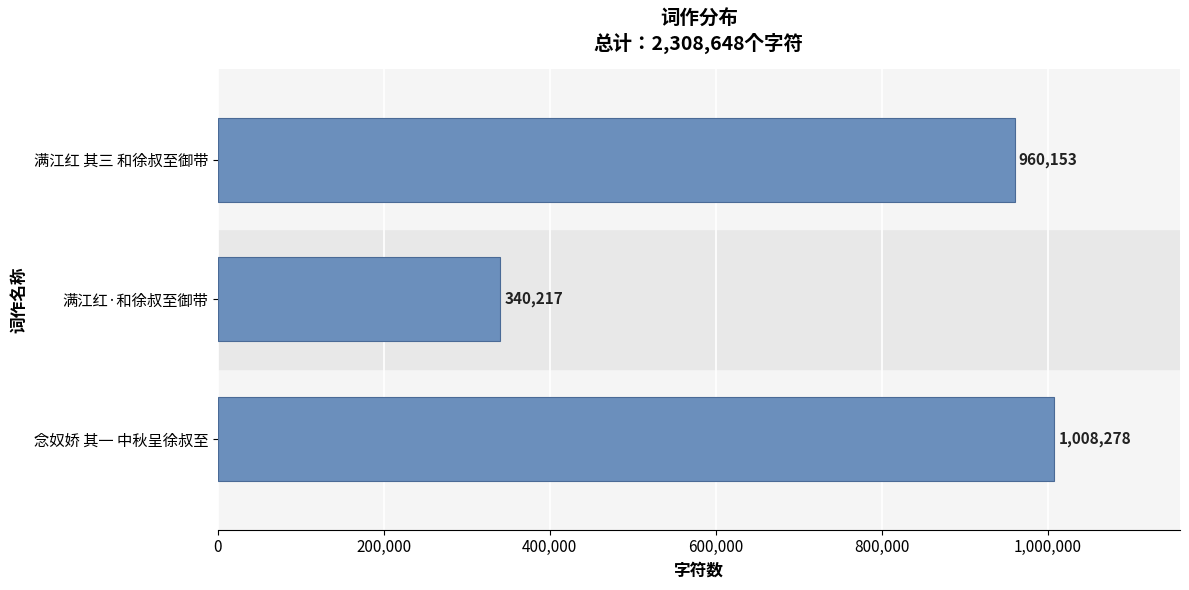

At which category does the chart reach its minimum across all series?

满江红·和徐叔至御带